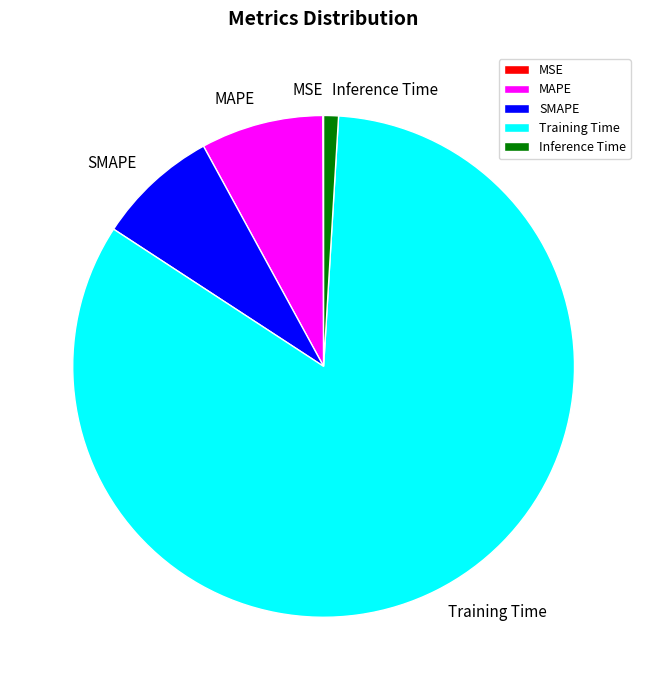

Which slice is the largest?

Training Time